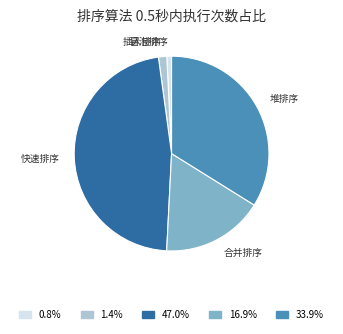

Combined, do 堆排序 and 插入排序 account for over 50%?

No